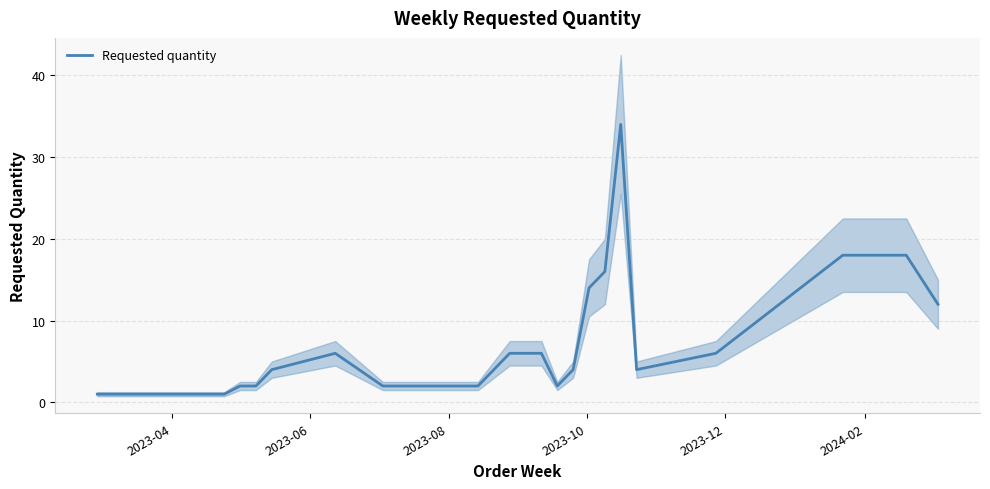

What is the maximum value for Requested quantity?

34